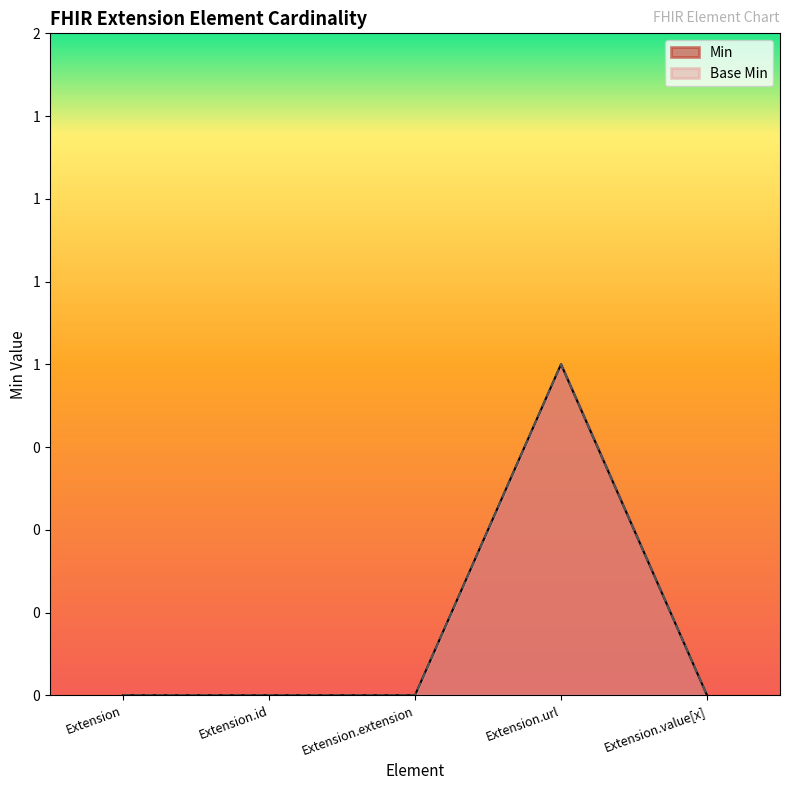

Rank the categories by Base Min value from lowest to highest.

Extension, Extension.id, Extension.extension, Extension.value[x], Extension.url